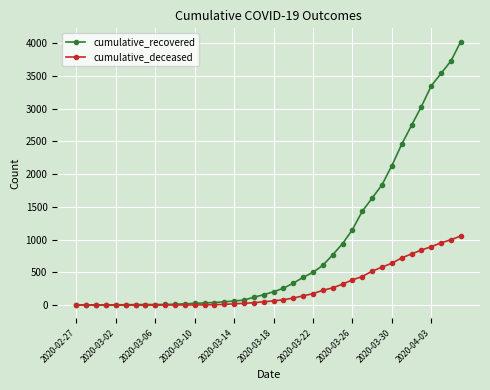

What is the highest value of the cumulative_deceased series?

1056